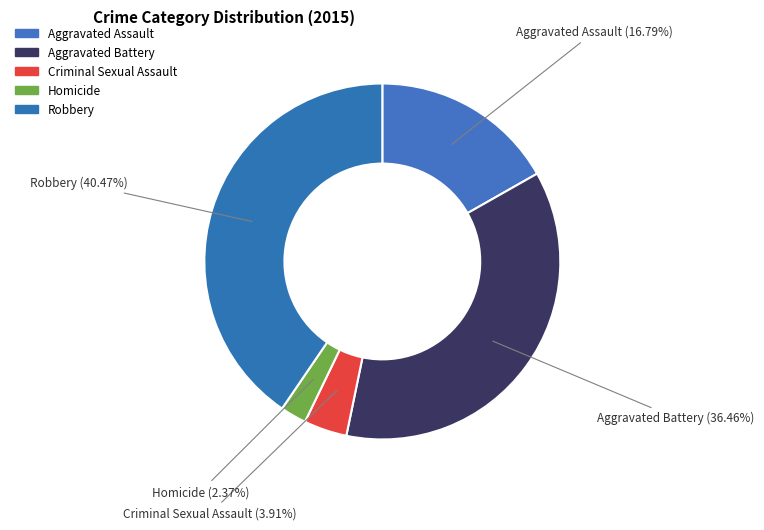

How many slices are in this pie chart?

5